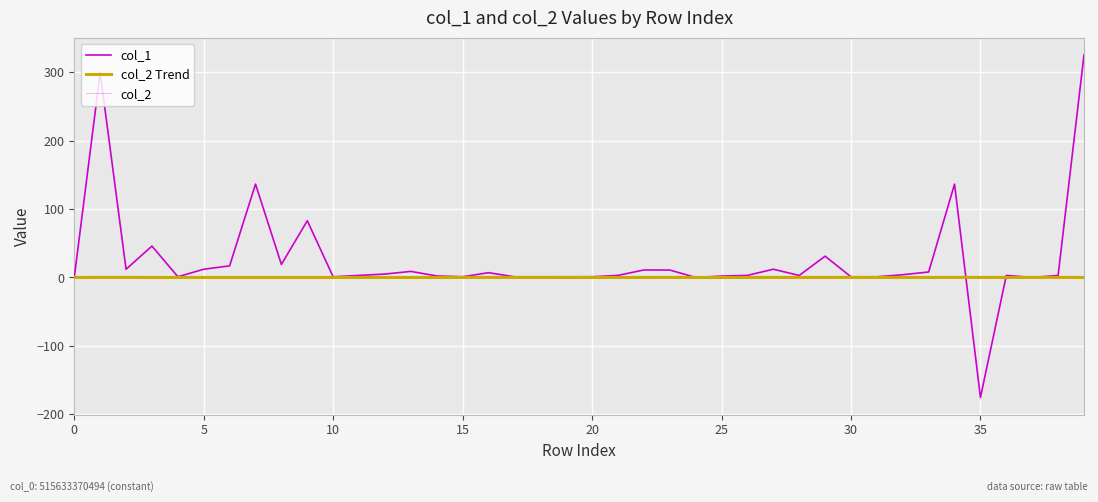

Does the chart have visible grid lines?

Yes